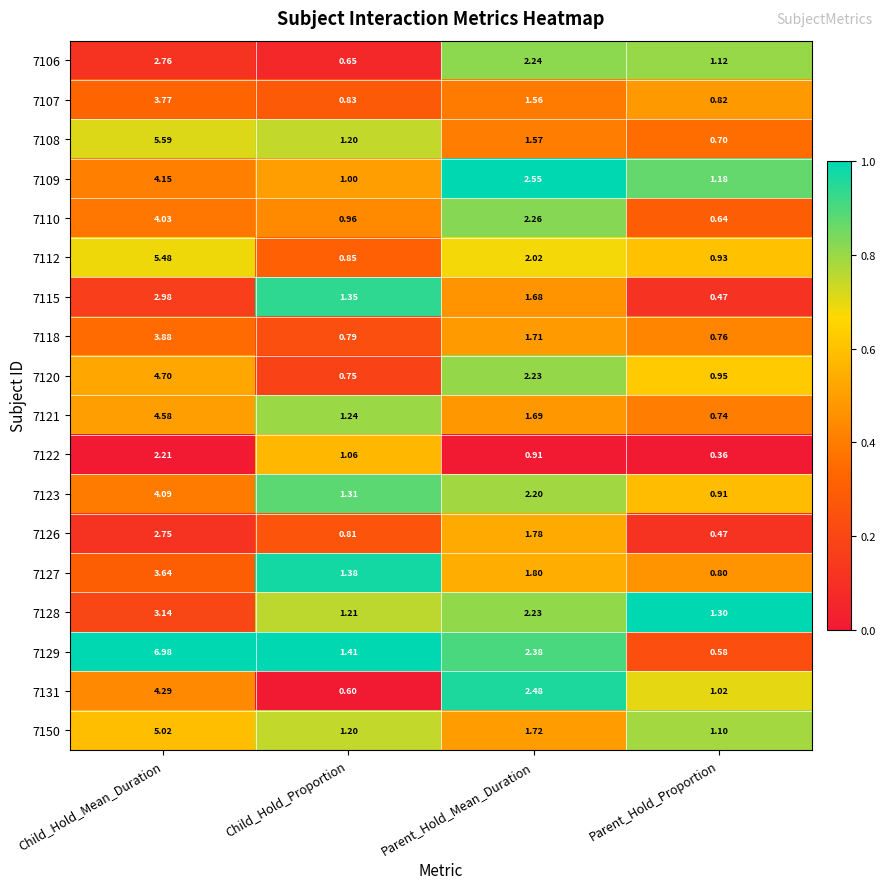

Which label corresponds to the largest value in the chart?

Child_Hold_Mean_Duration